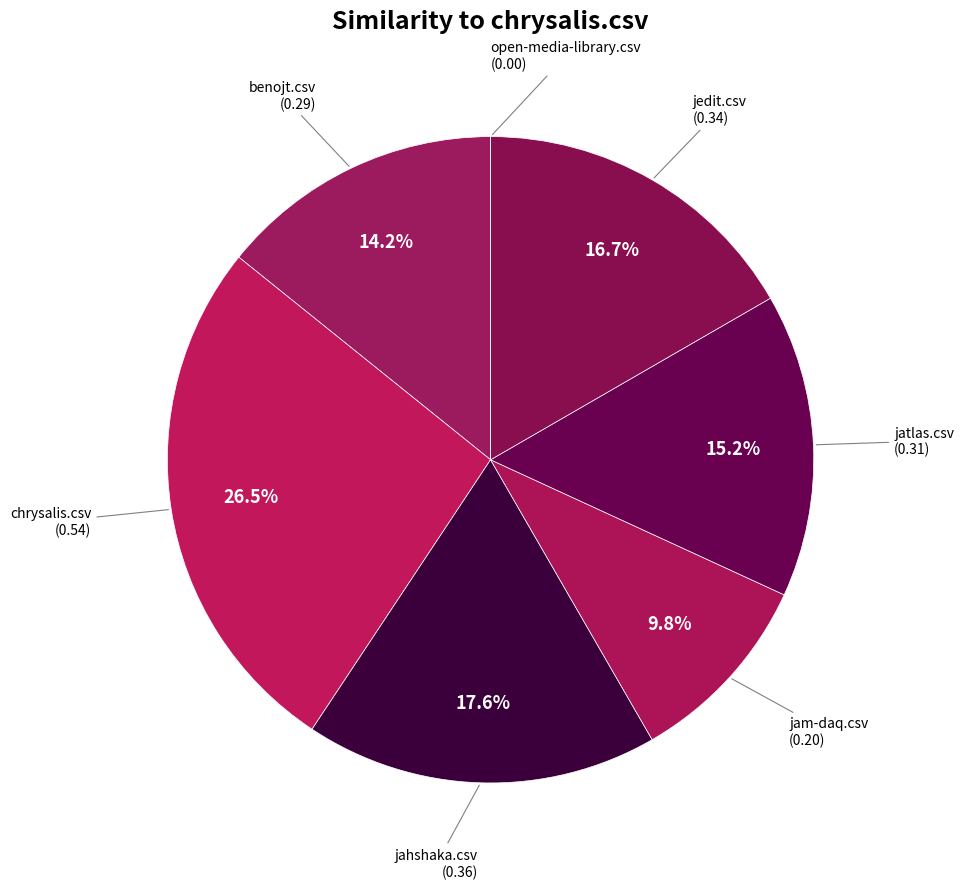

Is it true that jatlas.csv is 15% of the pie?

True